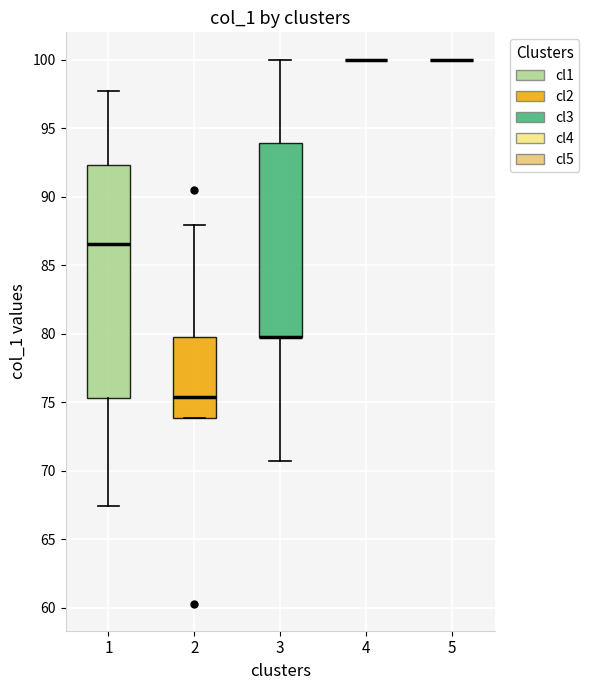

Reading left to right, read every box against the y-axis: the position of its median line, the range the box covers, and the ends of its whiskers. The values are not printed on the chart, so give them approximately, as read against the axis.

1: median 86.5, box 75.5 to 92.5, whiskers 67.5 to 97.5
2: median 75.5, box 74.0 to 80.0, whiskers 74.0 to 88.0
3: median 80.0 (drawn on the box's lower edge), box 80.0 to 94.0, whiskers 70.5 to 100.0
4: box collapsed to a line at 100.0, whiskers 100.0 to 100.0
5: box collapsed to a line at 100.0, whiskers 100.0 to 100.0